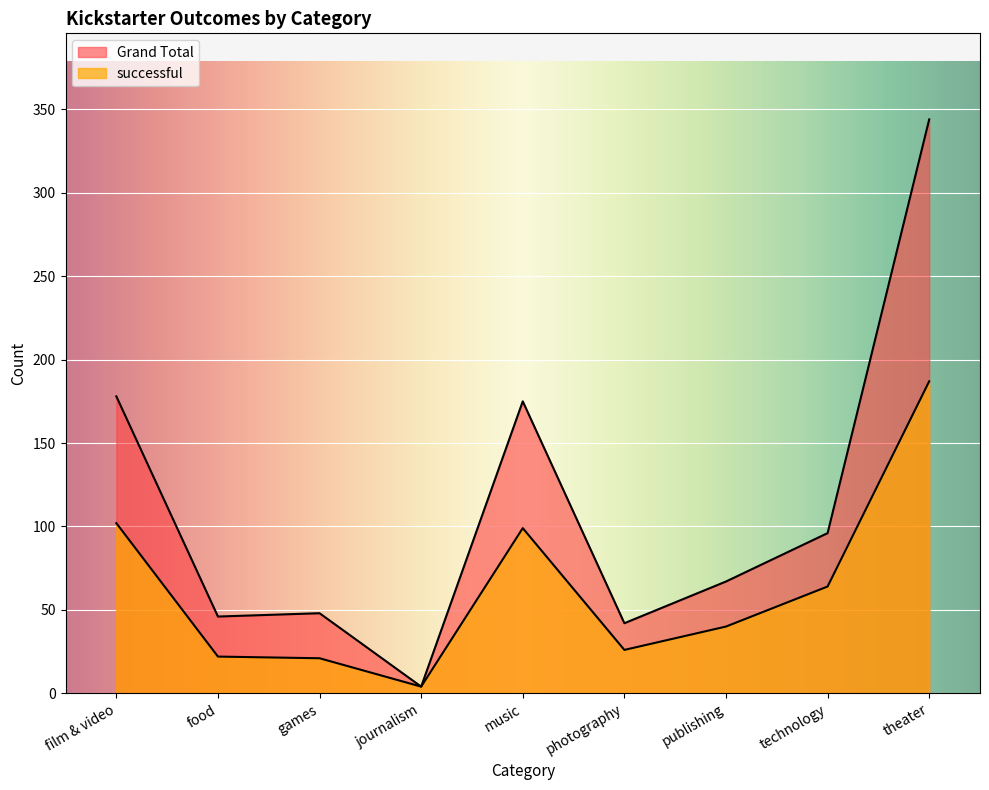

What is the value of the Grand Total point at the 1st from the left?

178